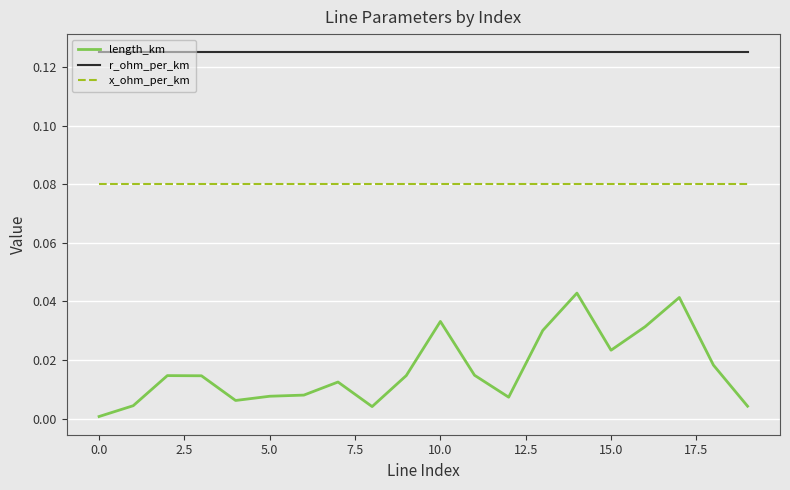

Count the number of data series in this chart.

3